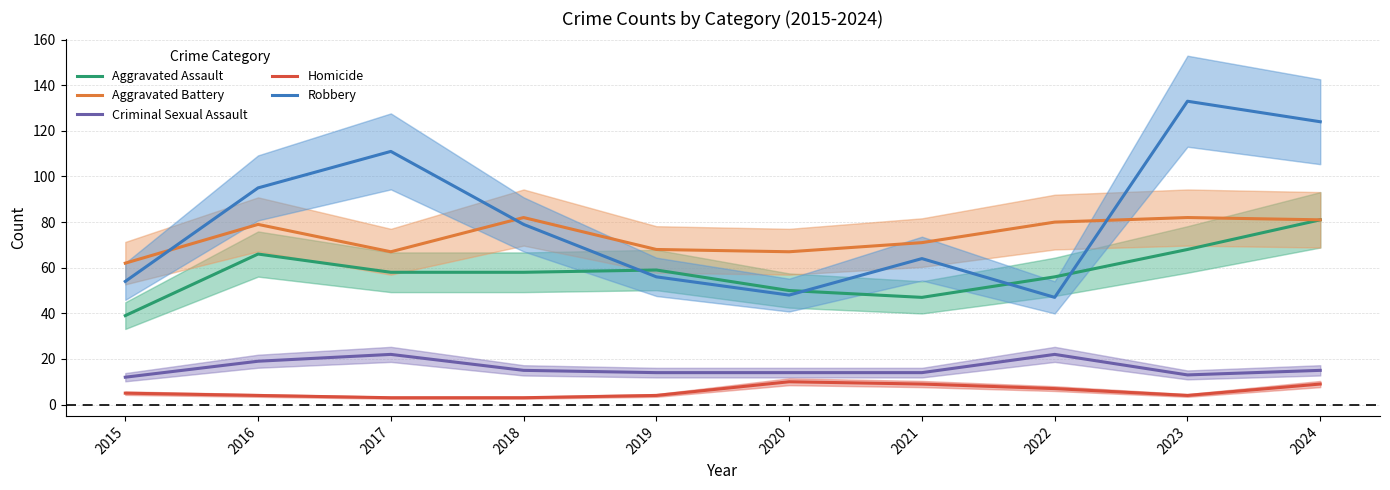

What is the smallest value displayed?

3